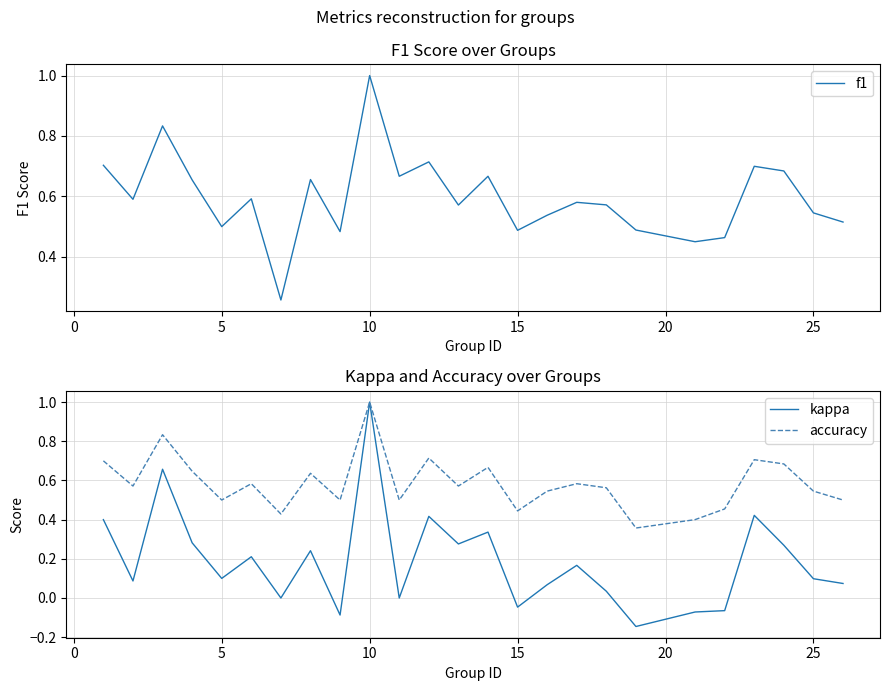

What is the lowest value of the f1 series?

0.3